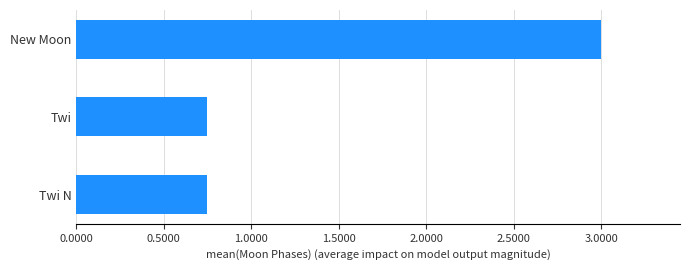

Which label corresponds to the largest value in the chart?

New Moon